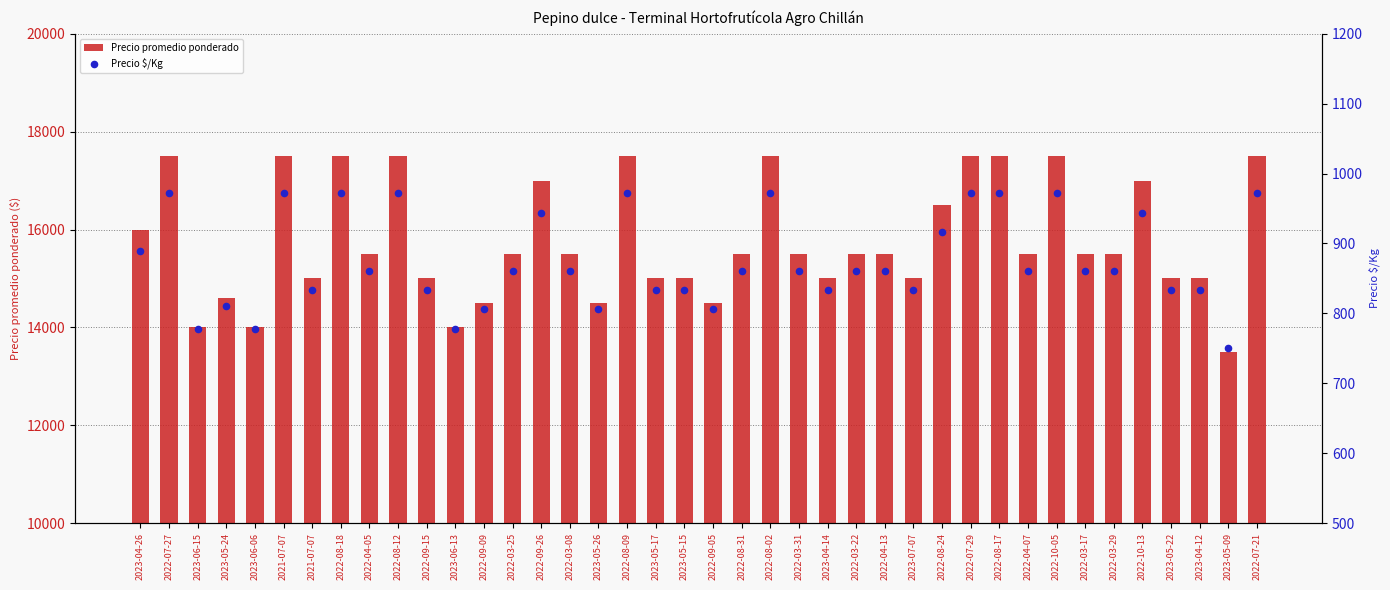

What is the total value across all series at 2023-04-12?

15833